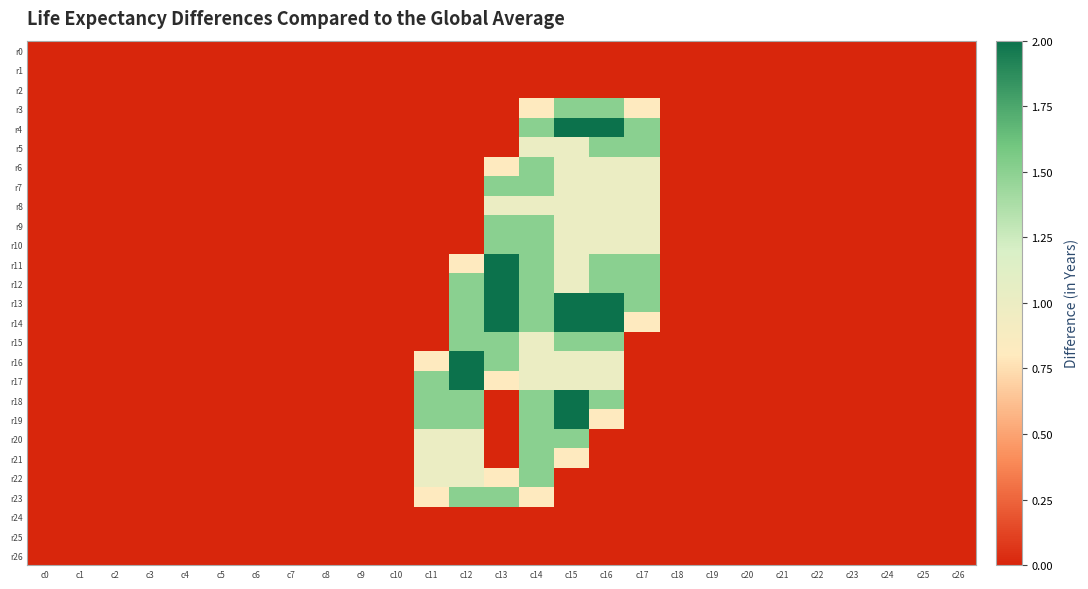

Reading left to right, what are all the values shown in this chart?

r0: c0=0.0	c1=0.0	c2=0.0	c3=0.0	c4=0.0	c5=0.0	c6=0.0	c7=0.0	c8=0.0	c9=0.0	c10=0.0	c11=0.0	c12=0.0	c13=0.0	c14=0.0	c15=0.0	c16=0.0	c17=0.0	c18=0.0	c19=0.0	c20=0.0	c21=0.0	c22=0.0	c23=0.0	c24=0.0	c25=0.0	c26=0.0
r1: c0=0.0	c1=0.0	c2=0.0	c3=0.0	c4=0.0	c5=0.0	c6=0.0	c7=0.0	c8=0.0	c9=0.0	c10=0.0	c11=0.0	c12=0.0	c13=0.0	c14=0.0	c15=0.0	c16=0.0	c17=0.0	c18=0.0	c19=0.0	c20=0.0	c21=0.0	c22=0.0	c23=0.0	c24=0.0	c25=0.0	c26=0.0
r2: c0=0.0	c1=0.0	c2=0.0	c3=0.0	c4=0.0	c5=0.0	c6=0.0	c7=0.0	c8=0.0	c9=0.0	c10=0.0	c11=0.0	c12=0.0	c13=0.0	c14=0.0	c15=0.0	c16=0.0	c17=0.0	c18=0.0	c19=0.0	c20=0.0	c21=0.0	c22=0.0	c23=0.0	c24=0.0	c25=0.0	c26=0.0
r3: c0=0.0	c1=0.0	c2=0.0	c3=0.0	c4=0.0	c5=0.0	c6=0.0	c7=0.0	c8=0.0	c9=0.0	c10=0.0	c11=0.0	c12=0.0	c13=0.0	c14=0.8	c15=1.5	c16=1.5	c17=0.8	c18=0.0	c19=0.0	c20=0.0	c21=0.0	c22=0.0	c23=0.0	c24=0.0	c25=0.0	c26=0.0
r4: c0=0.0	c1=0.0	c2=0.0	c3=0.0	c4=0.0	c5=0.0	c6=0.0	c7=0.0	c8=0.0	c9=0.0	c10=0.0	c11=0.0	c12=0.0	c13=0.0	c14=1.5	c15=2.0	c16=2.0	c17=1.5	c18=0.0	c19=0.0	c20=0.0	c21=0.0	c22=0.0	c23=0.0	c24=0.0	c25=0.0	c26=0.0
r5: c0=0.0	c1=0.0	c2=0.0	c3=0.0	c4=0.0	c5=0.0	c6=0.0	c7=0.0	c8=0.0	c9=0.0	c10=0.0	c11=0.0	c12=0.0	c13=0.0	c14=1.0	c15=1.0	c16=1.5	c17=1.5	c18=0.0	c19=0.0	c20=0.0	c21=0.0	c22=0.0	c23=0.0	c24=0.0	c25=0.0	c26=0.0
r6: c0=0.0	c1=0.0	c2=0.0	c3=0.0	c4=0.0	c5=0.0	c6=0.0	c7=0.0	c8=0.0	c9=0.0	c10=0.0	c11=0.0	c12=0.0	c13=0.8	c14=1.5	c15=1.0	c16=1.0	c17=1.0	c18=0.0	c19=0.0	c20=0.0	c21=0.0	c22=0.0	c23=0.0	c24=0.0	c25=0.0	c26=0.0
r7: c0=0.0	c1=0.0	c2=0.0	c3=0.0	c4=0.0	c5=0.0	c6=0.0	c7=0.0	c8=0.0	c9=0.0	c10=0.0	c11=0.0	c12=0.0	c13=1.5	c14=1.5	c15=1.0	c16=1.0	c17=1.0	c18=0.0	c19=0.0	c20=0.0	c21=0.0	c22=0.0	c23=0.0	c24=0.0	c25=0.0	c26=0.0
r8: c0=0.0	c1=0.0	c2=0.0	c3=0.0	c4=0.0	c5=0.0	c6=0.0	c7=0.0	c8=0.0	c9=0.0	c10=0.0	c11=0.0	c12=0.0	c13=1.0	c14=1.0	c15=1.0	c16=1.0	c17=1.0	c18=0.0	c19=0.0	c20=0.0	c21=0.0	c22=0.0	c23=0.0	c24=0.0	c25=0.0	c26=0.0
r9: c0=0.0	c1=0.0	c2=0.0	c3=0.0	c4=0.0	c5=0.0	c6=0.0	c7=0.0	c8=0.0	c9=0.0	c10=0.0	c11=0.0	c12=0.0	c13=1.5	c14=1.5	c15=1.0	c16=1.0	c17=1.0	c18=0.0	c19=0.0	c20=0.0	c21=0.0	c22=0.0	c23=0.0	c24=0.0	c25=0.0	c26=0.0
r10: c0=0.0	c1=0.0	c2=0.0	c3=0.0	c4=0.0	c5=0.0	c6=0.0	c7=0.0	c8=0.0	c9=0.0	c10=0.0	c11=0.0	c12=0.0	c13=1.5	c14=1.5	c15=1.0	c16=1.0	c17=1.0	c18=0.0	c19=0.0	c20=0.0	c21=0.0	c22=0.0	c23=0.0	c24=0.0	c25=0.0	c26=0.0
r11: c0=0.0	c1=0.0	c2=0.0	c3=0.0	c4=0.0	c5=0.0	c6=0.0	c7=0.0	c8=0.0	c9=0.0	c10=0.0	c11=0.0	c12=0.8	c13=2.0	c14=1.5	c15=1.0	c16=1.5	c17=1.5	c18=0.0	c19=0.0	c20=0.0	c21=0.0	c22=0.0	c23=0.0	c24=0.0	c25=0.0	c26=0.0
r12: c0=0.0	c1=0.0	c2=0.0	c3=0.0	c4=0.0	c5=0.0	c6=0.0	c7=0.0	c8=0.0	c9=0.0	c10=0.0	c11=0.0	c12=1.5	c13=2.0	c14=1.5	c15=1.0	c16=1.5	c17=1.5	c18=0.0	c19=0.0	c20=0.0	c21=0.0	c22=0.0	c23=0.0	c24=0.0	c25=0.0	c26=0.0
r13: c0=0.0	c1=0.0	c2=0.0	c3=0.0	c4=0.0	c5=0.0	c6=0.0	c7=0.0	c8=0.0	c9=0.0	c10=0.0	c11=0.0	c12=1.5	c13=2.0	c14=1.5	c15=2.0	c16=2.0	c17=1.5	c18=0.0	c19=0.0	c20=0.0	c21=0.0	c22=0.0	c23=0.0	c24=0.0	c25=0.0	c26=0.0
r14: c0=0.0	c1=0.0	c2=0.0	c3=0.0	c4=0.0	c5=0.0	c6=0.0	c7=0.0	c8=0.0	c9=0.0	c10=0.0	c11=0.0	c12=1.5	c13=2.0	c14=1.5	c15=2.0	c16=2.0	c17=0.8	c18=0.0	c19=0.0	c20=0.0	c21=0.0	c22=0.0	c23=0.0	c24=0.0	c25=0.0	c26=0.0
r15: c0=0.0	c1=0.0	c2=0.0	c3=0.0	c4=0.0	c5=0.0	c6=0.0	c7=0.0	c8=0.0	c9=0.0	c10=0.0	c11=0.0	c12=1.5	c13=1.5	c14=1.0	c15=1.5	c16=1.5	c17=0.0	c18=0.0	c19=0.0	c20=0.0	c21=0.0	c22=0.0	c23=0.0	c24=0.0	c25=0.0	c26=0.0
r16: c0=0.0	c1=0.0	c2=0.0	c3=0.0	c4=0.0	c5=0.0	c6=0.0	c7=0.0	c8=0.0	c9=0.0	c10=0.0	c11=0.8	c12=2.0	c13=1.5	c14=1.0	c15=1.0	c16=1.0	c17=0.0	c18=0.0	c19=0.0	c20=0.0	c21=0.0	c22=0.0	c23=0.0	c24=0.0	c25=0.0	c26=0.0
r17: c0=0.0	c1=0.0	c2=0.0	c3=0.0	c4=0.0	c5=0.0	c6=0.0	c7=0.0	c8=0.0	c9=0.0	c10=0.0	c11=1.5	c12=2.0	c13=0.8	c14=1.0	c15=1.0	c16=1.0	c17=0.0	c18=0.0	c19=0.0	c20=0.0	c21=0.0	c22=0.0	c23=0.0	c24=0.0	c25=0.0	c26=0.0
r18: c0=0.0	c1=0.0	c2=0.0	c3=0.0	c4=0.0	c5=0.0	c6=0.0	c7=0.0	c8=0.0	c9=0.0	c10=0.0	c11=1.5	c12=1.5	c13=0.0	c14=1.5	c15=2.0	c16=1.5	c17=0.0	c18=0.0	c19=0.0	c20=0.0	c21=0.0	c22=0.0	c23=0.0	c24=0.0	c25=0.0	c26=0.0
r19: c0=0.0	c1=0.0	c2=0.0	c3=0.0	c4=0.0	c5=0.0	c6=0.0	c7=0.0	c8=0.0	c9=0.0	c10=0.0	c11=1.5	c12=1.5	c13=0.0	c14=1.5	c15=2.0	c16=0.8	c17=0.0	c18=0.0	c19=0.0	c20=0.0	c21=0.0	c22=0.0	c23=0.0	c24=0.0	c25=0.0	c26=0.0
r20: c0=0.0	c1=0.0	c2=0.0	c3=0.0	c4=0.0	c5=0.0	c6=0.0	c7=0.0	c8=0.0	c9=0.0	c10=0.0	c11=1.0	c12=1.0	c13=0.0	c14=1.5	c15=1.5	c16=0.0	c17=0.0	c18=0.0	c19=0.0	c20=0.0	c21=0.0	c22=0.0	c23=0.0	c24=0.0	c25=0.0	c26=0.0
r21: c0=0.0	c1=0.0	c2=0.0	c3=0.0	c4=0.0	c5=0.0	c6=0.0	c7=0.0	c8=0.0	c9=0.0	c10=0.0	c11=1.0	c12=1.0	c13=0.0	c14=1.5	c15=0.8	c16=0.0	c17=0.0	c18=0.0	c19=0.0	c20=0.0	c21=0.0	c22=0.0	c23=0.0	c24=0.0	c25=0.0	c26=0.0
r22: c0=0.0	c1=0.0	c2=0.0	c3=0.0	c4=0.0	c5=0.0	c6=0.0	c7=0.0	c8=0.0	c9=0.0	c10=0.0	c11=1.0	c12=1.0	c13=0.8	c14=1.5	c15=0.0	c16=0.0	c17=0.0	c18=0.0	c19=0.0	c20=0.0	c21=0.0	c22=0.0	c23=0.0	c24=0.0	c25=0.0	c26=0.0
r23: c0=0.0	c1=0.0	c2=0.0	c3=0.0	c4=0.0	c5=0.0	c6=0.0	c7=0.0	c8=0.0	c9=0.0	c10=0.0	c11=0.8	c12=1.5	c13=1.5	c14=0.8	c15=0.0	c16=0.0	c17=0.0	c18=0.0	c19=0.0	c20=0.0	c21=0.0	c22=0.0	c23=0.0	c24=0.0	c25=0.0	c26=0.0
r24: c0=0.0	c1=0.0	c2=0.0	c3=0.0	c4=0.0	c5=0.0	c6=0.0	c7=0.0	c8=0.0	c9=0.0	c10=0.0	c11=0.0	c12=0.0	c13=0.0	c14=0.0	c15=0.0	c16=0.0	c17=0.0	c18=0.0	c19=0.0	c20=0.0	c21=0.0	c22=0.0	c23=0.0	c24=0.0	c25=0.0	c26=0.0
r25: c0=0.0	c1=0.0	c2=0.0	c3=0.0	c4=0.0	c5=0.0	c6=0.0	c7=0.0	c8=0.0	c9=0.0	c10=0.0	c11=0.0	c12=0.0	c13=0.0	c14=0.0	c15=0.0	c16=0.0	c17=0.0	c18=0.0	c19=0.0	c20=0.0	c21=0.0	c22=0.0	c23=0.0	c24=0.0	c25=0.0	c26=0.0
r26: c0=0.0	c1=0.0	c2=0.0	c3=0.0	c4=0.0	c5=0.0	c6=0.0	c7=0.0	c8=0.0	c9=0.0	c10=0.0	c11=0.0	c12=0.0	c13=0.0	c14=0.0	c15=0.0	c16=0.0	c17=0.0	c18=0.0	c19=0.0	c20=0.0	c21=0.0	c22=0.0	c23=0.0	c24=0.0	c25=0.0	c26=0.0